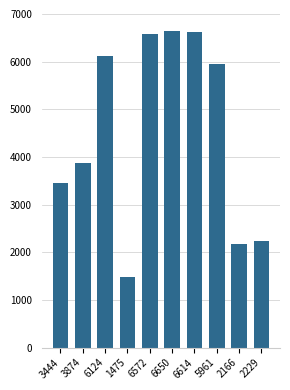

The chart shows a value of 8775 at 6572. True or false?

False